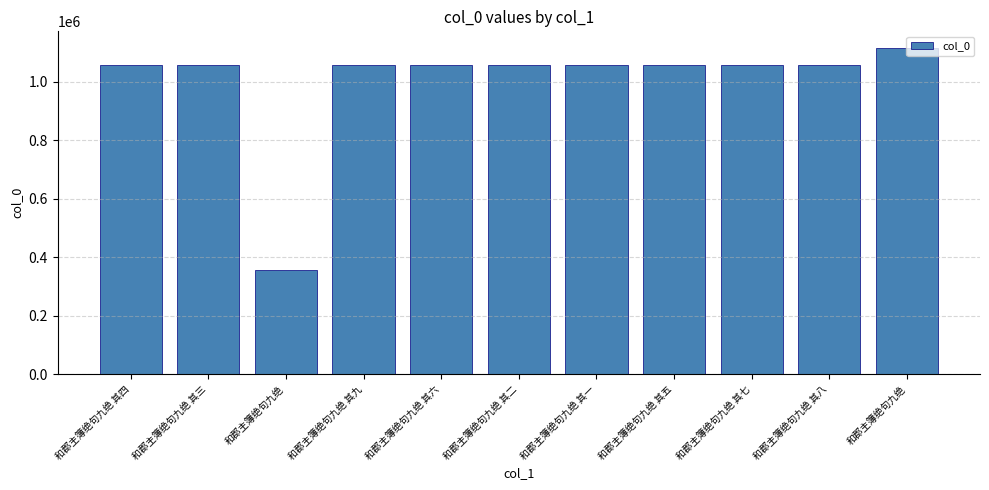

What is the minimum value shown in the chart?

358291